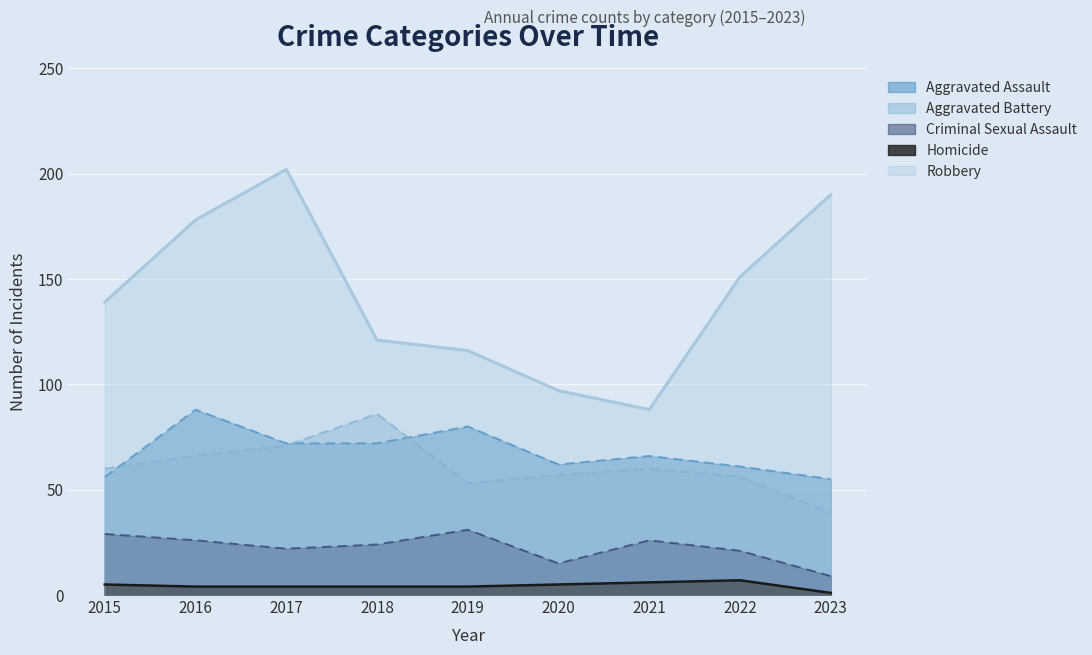

At 2023, list the series in order from smallest to largest.

Homicide (line), Criminal Sexual Assault (line), Aggravated Battery (line), Aggravated Assault (line), Robbery (line)